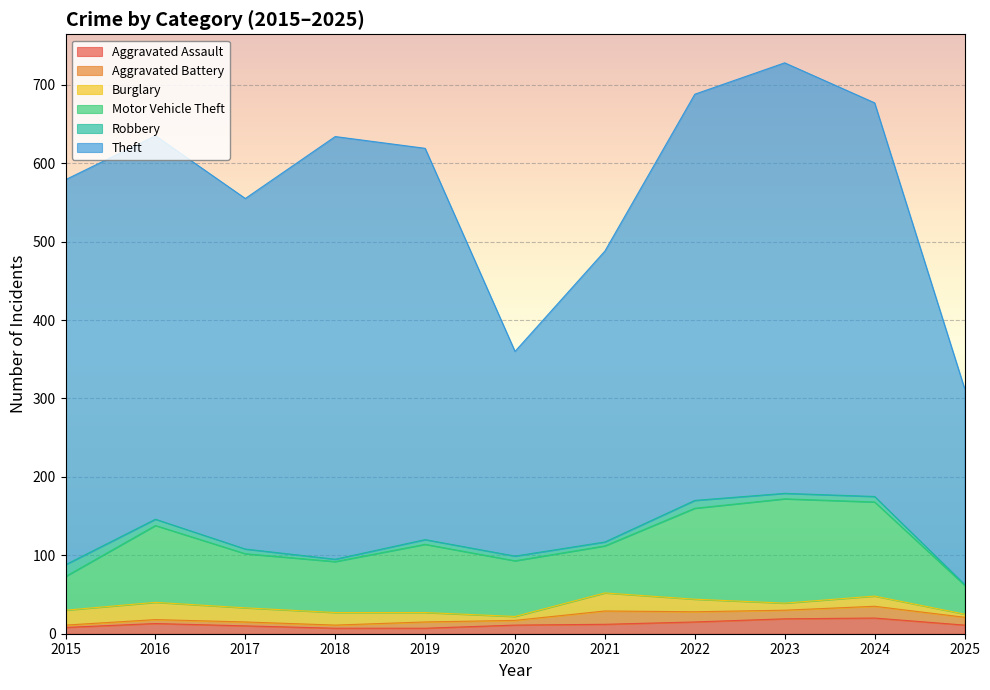

What is the value of the Motor Vehicle Theft point at the 7th from the left?

60